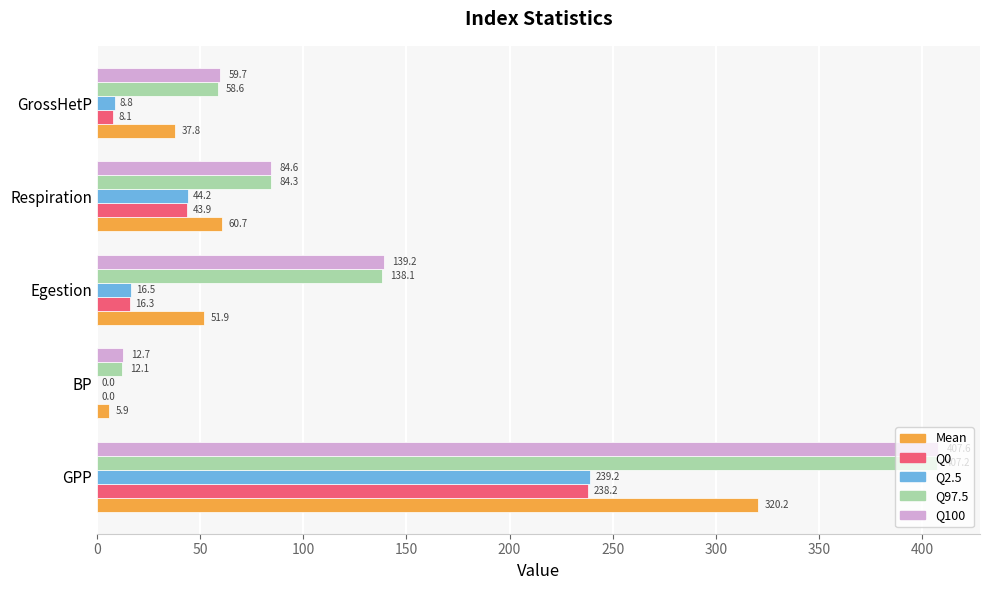

True or false: Q97.5 has a value of 138.1 at Egestion.

True